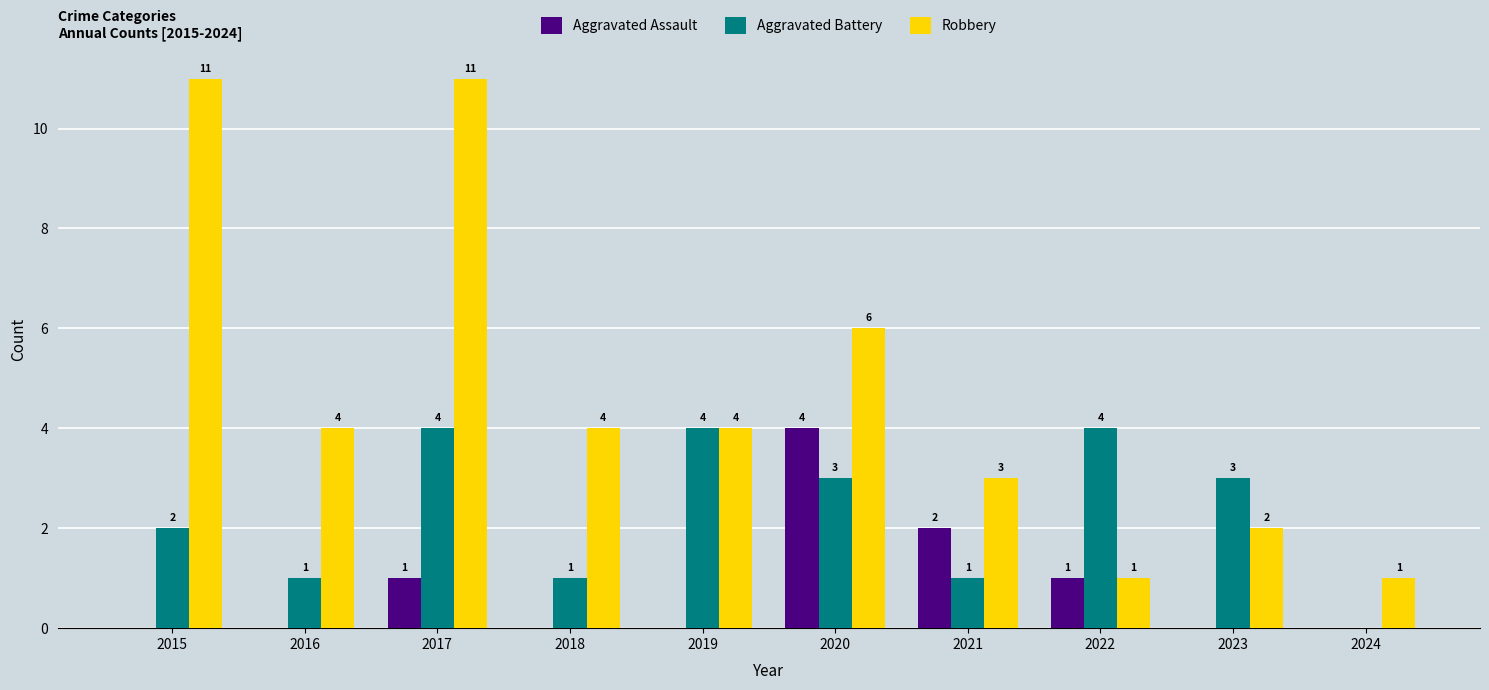

Which series has the largest total across all categories?

Robbery